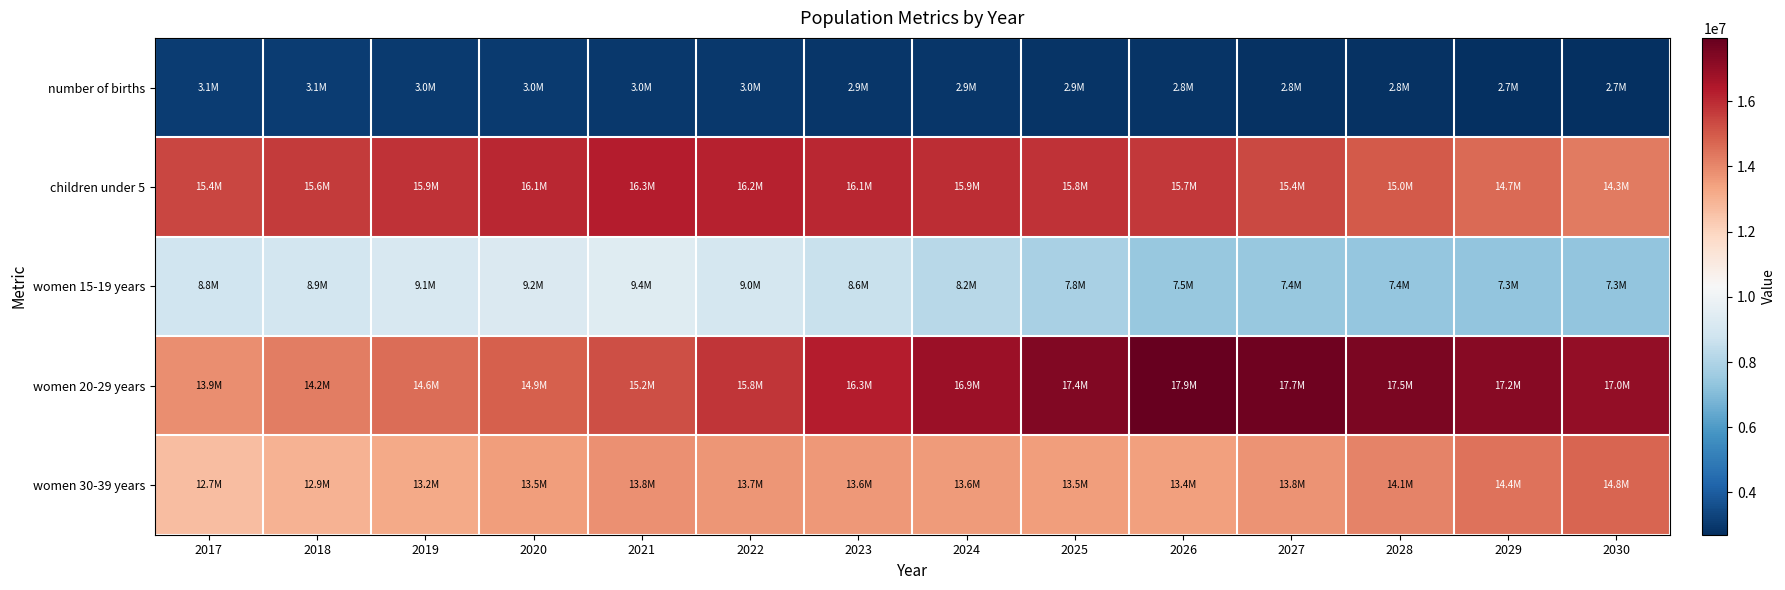

Reading right to left, extract all data points from this chart.

number of births: 2030=2703670	2029=2739273	2028=2773236	2027=2805541	2026=2836142	2025=2865008	2024=2899255	2023=2931643	2022=2962144	2021=2990677	2020=3017266	2019=3045241	2018=3071259	2017=3095470
children under 5: 2030=14305800	2029=14656600	2028=15007400	2027=15358200	2026=15709000	2025=15829400	2024=15949800	2023=16070200	2022=16190600	2021=16311000	2020=16083800	2019=15856600	2018=15629400	2017=15402200
women 15-19 years: 2030=7292300	2029=7332100	2028=7371900	2027=7411700	2026=7451500	2025=7839700	2024=8227900	2023=8616100	2022=9004300	2021=9392500	2020=9240800	2019=9089100	2018=8937400	2017=8785700
women 20-29 years: 2030=17008100	2029=17242200	2028=17476300	2027=17710400	2026=17944500	2025=17404800	2024=16865100	2023=16325400	2022=15785700	2021=15246000	2020=14906800	2019=14567600	2018=14228400	2017=13889200
women 30-39 years: 2030=14785700	2029=14445900	2028=14106100	2027=13766300	2026=13426500	2025=13497800	2024=13569100	2023=13640400	2022=13711700	2021=13783000	2020=13505200	2019=13227400	2018=12949600	2017=12671800